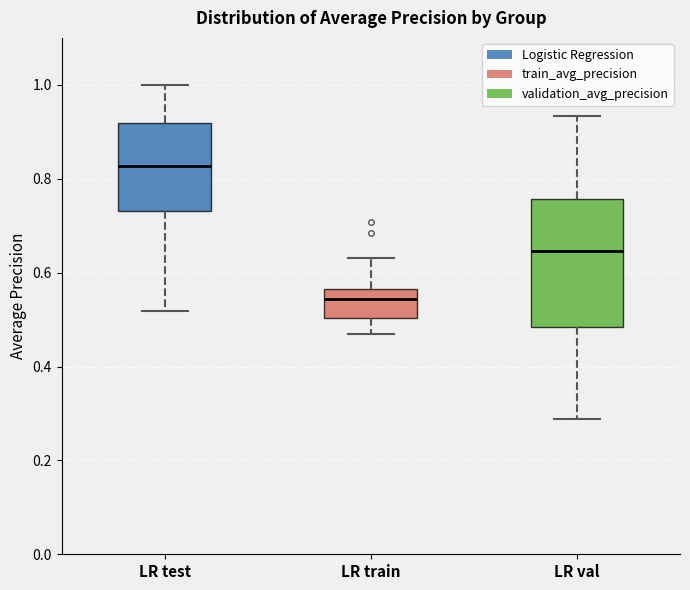

Which box has the lowest median line?

LR train